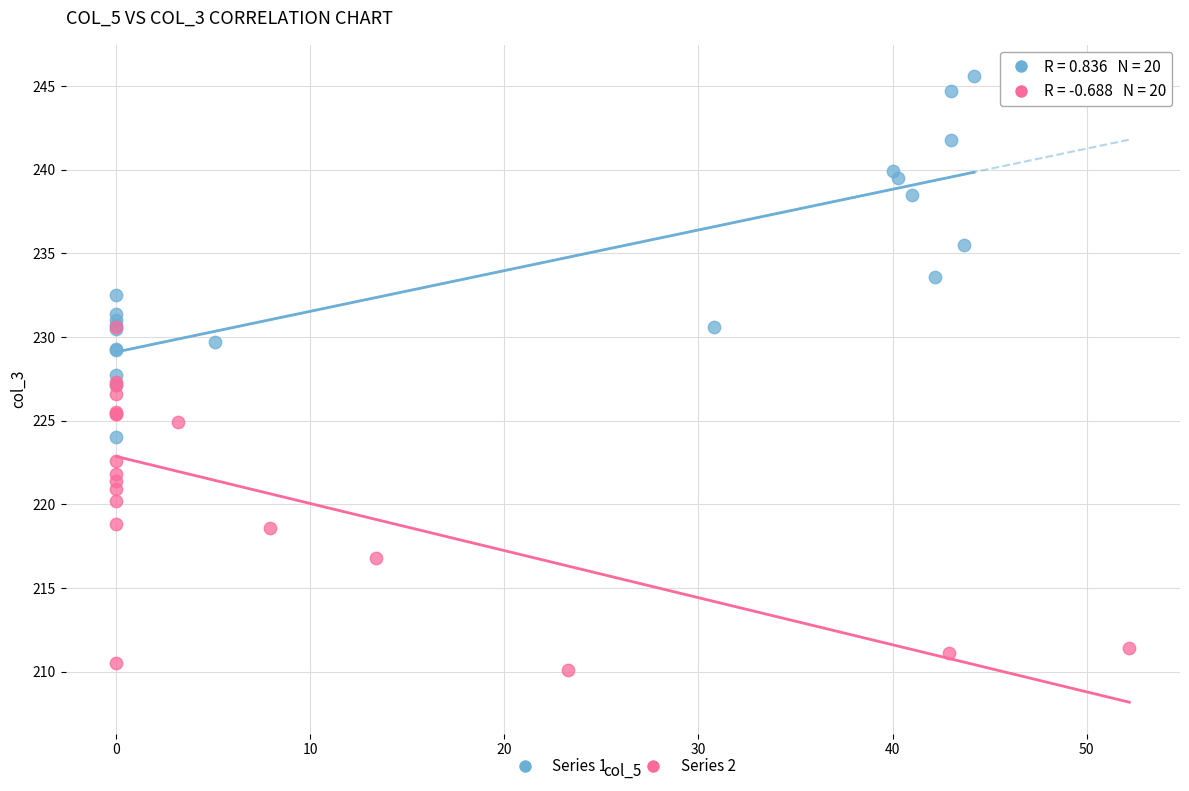

Which series reaches the maximum Y coordinate?

Series 1